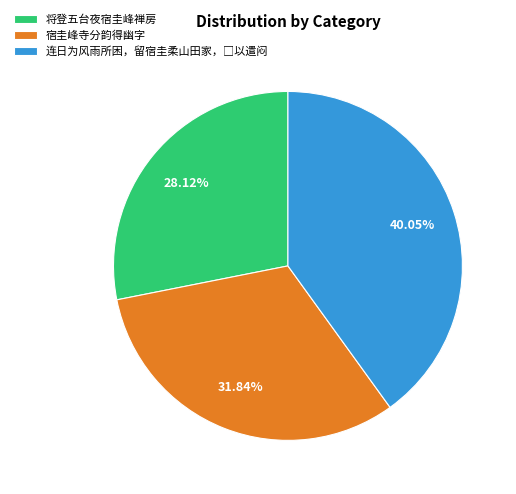

Count the number of slices in the pie.

3